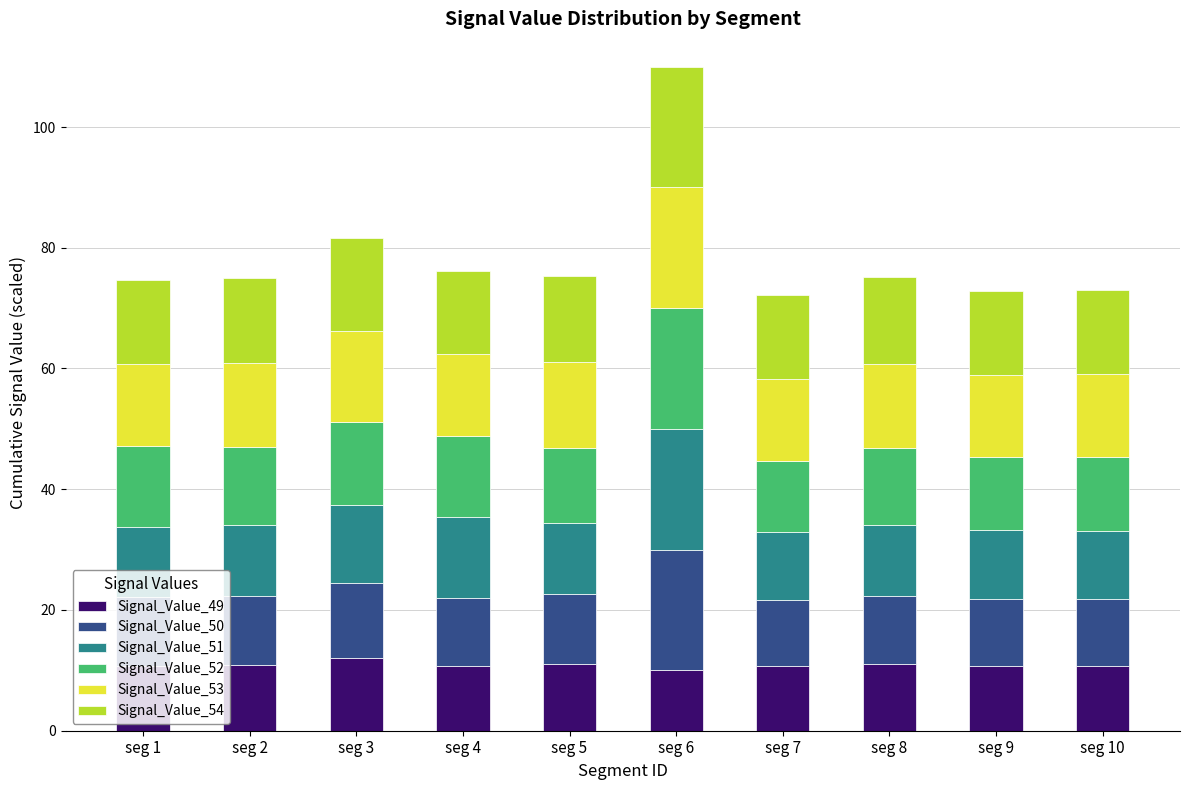

What is the highest value of the Signal_Value_49 series?

12.0